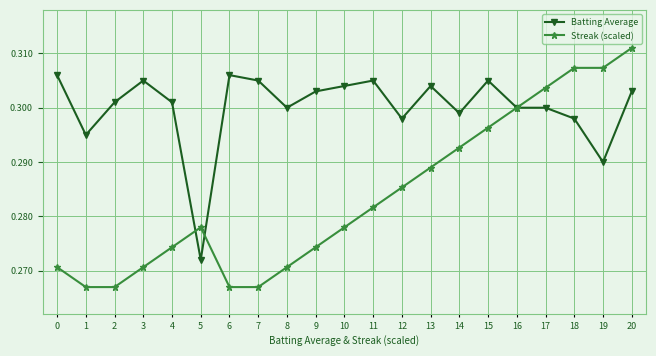

At how many categories does at least one series exceed 0?

21